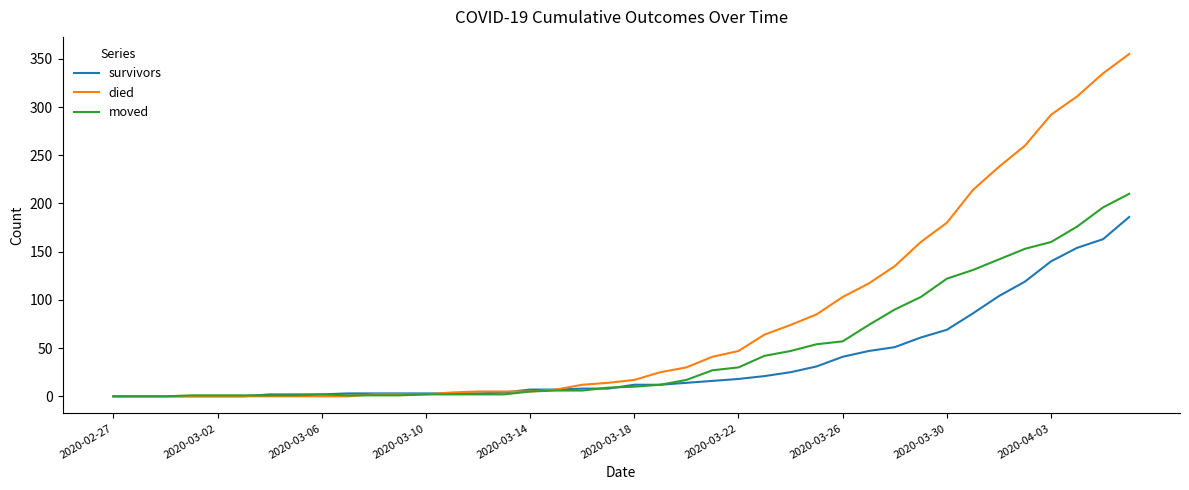

Which series has the largest total across all categories?

died